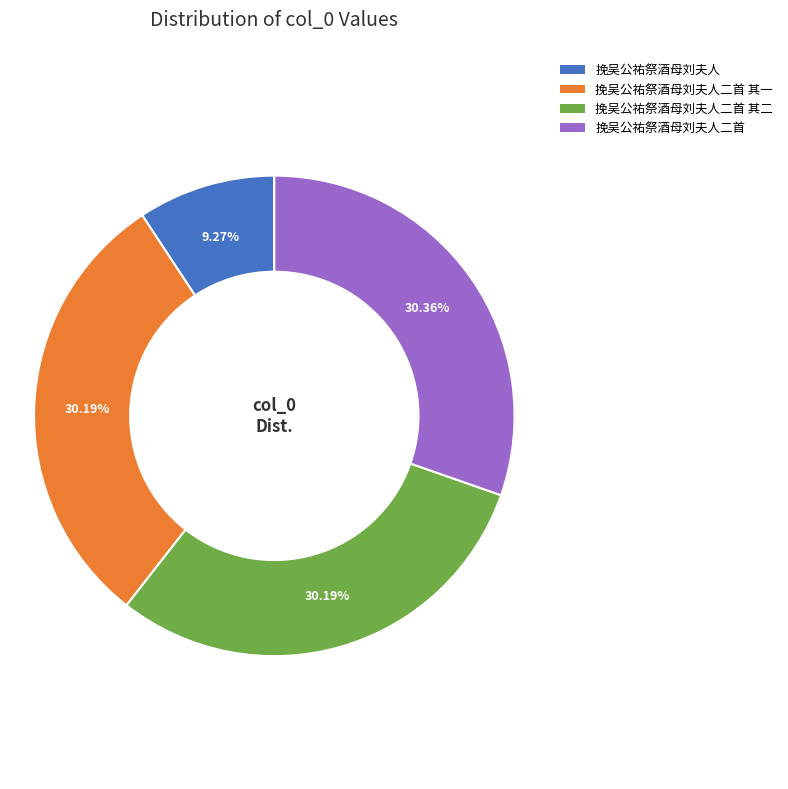

Is there any slice that represents more than half of the pie?

No